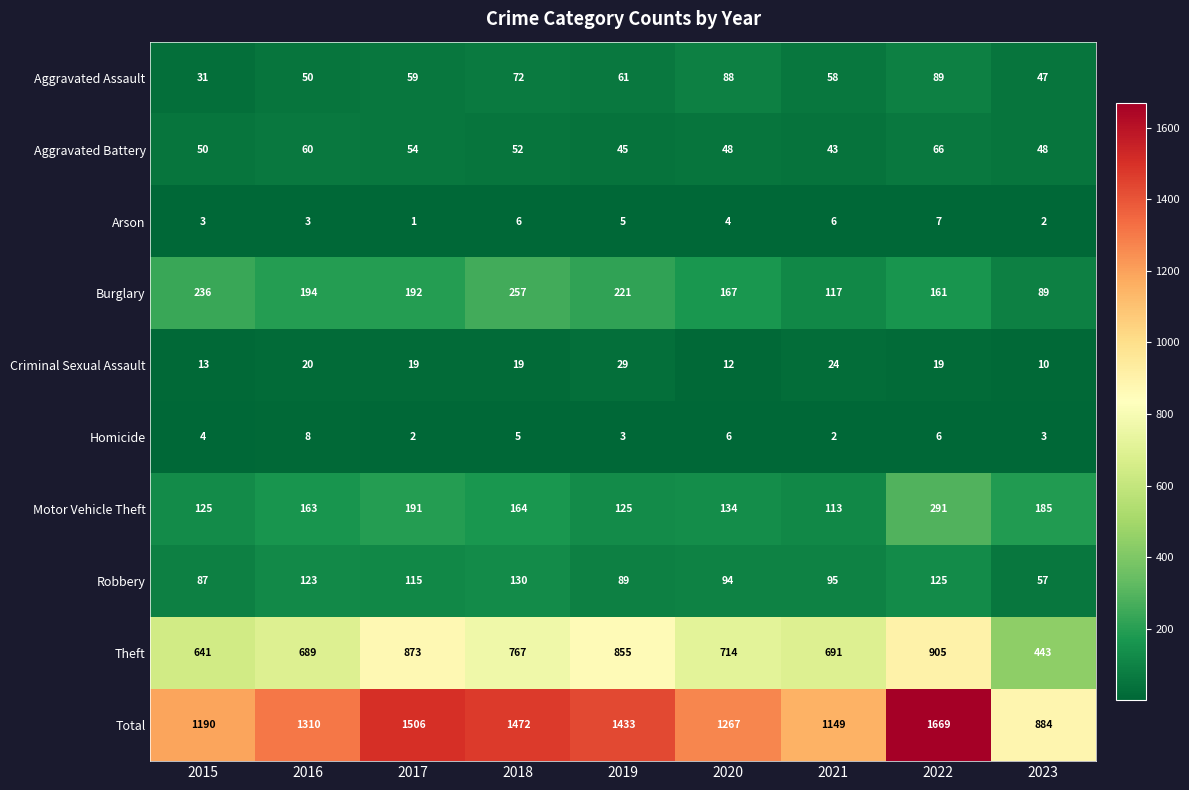

True or false: Robbery has a value of 197 at 2016.

False